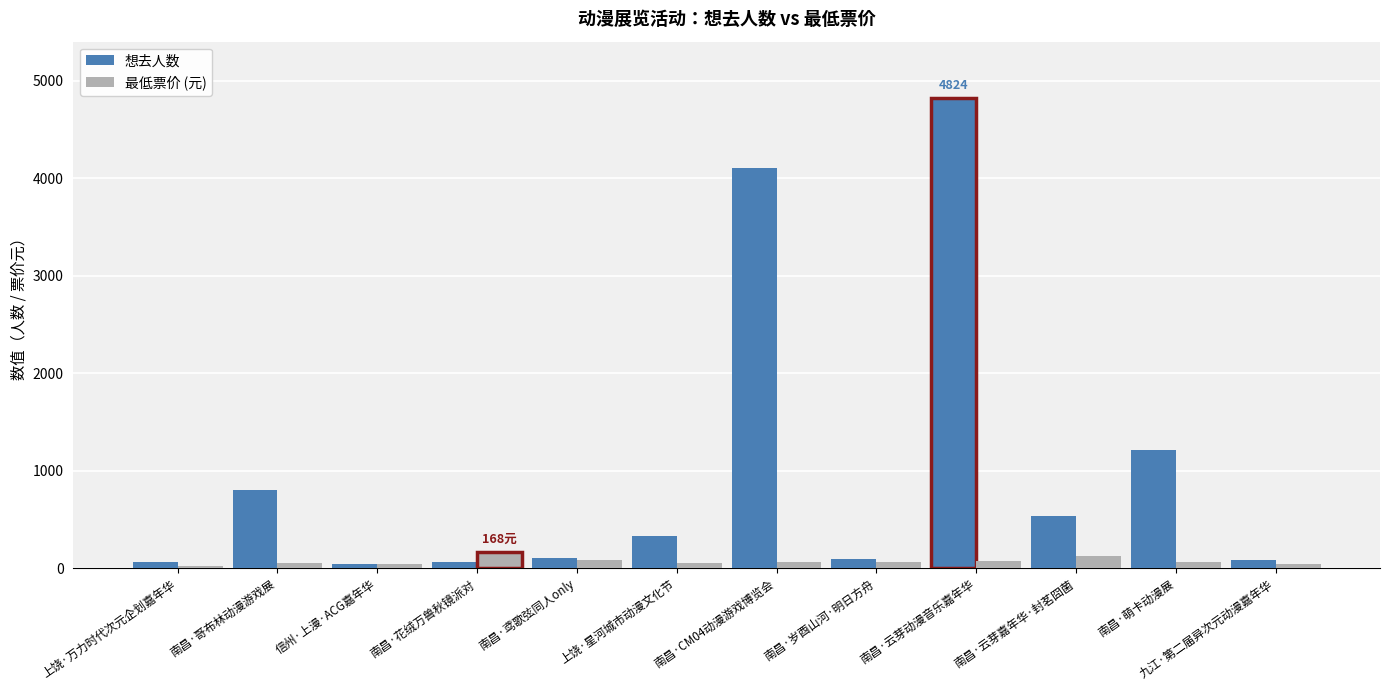

Is it true that 想去人数 equals 4106.0 at 南昌·CM04动漫游戏博览会?

True